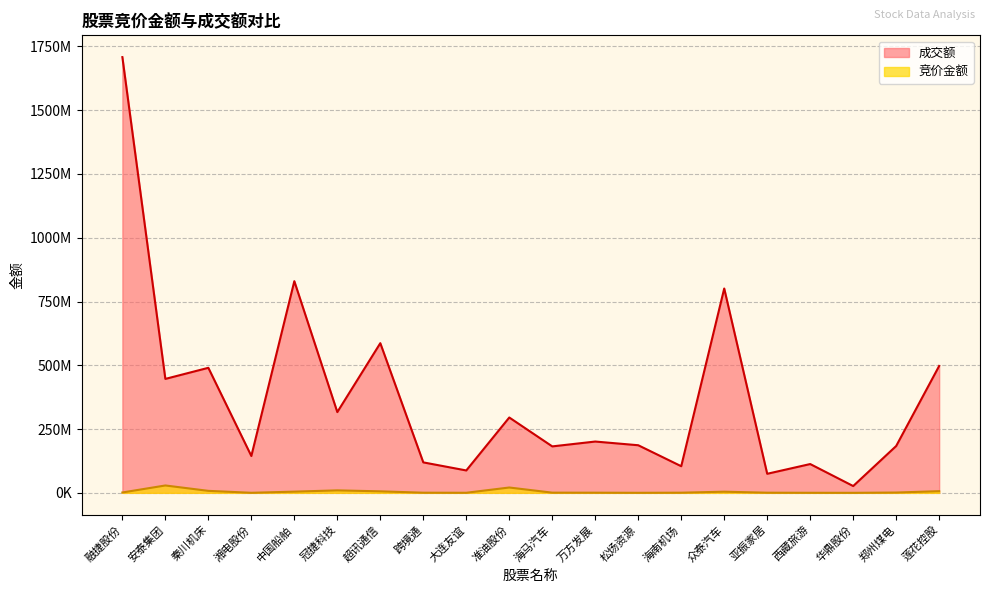

What is the label of the 3rd point from the left?

秦川机床